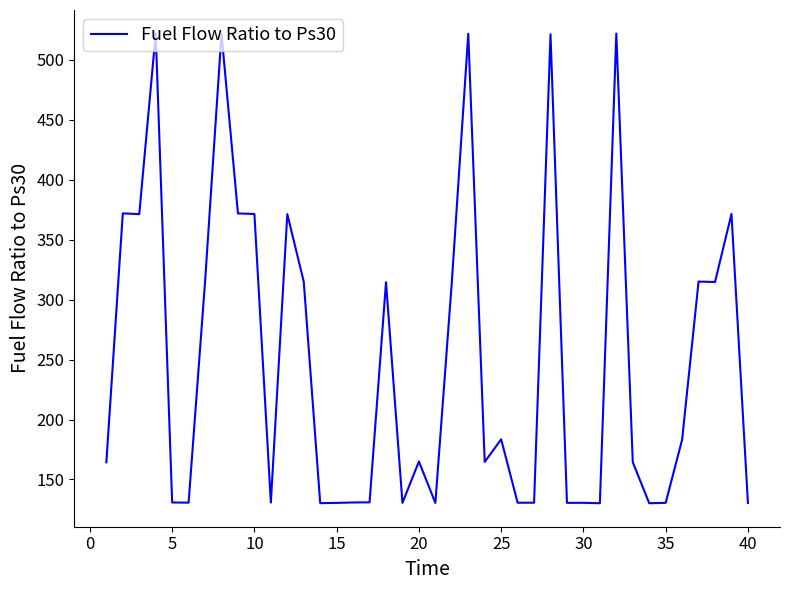

What is the difference between the maximum and minimum values?

391.8